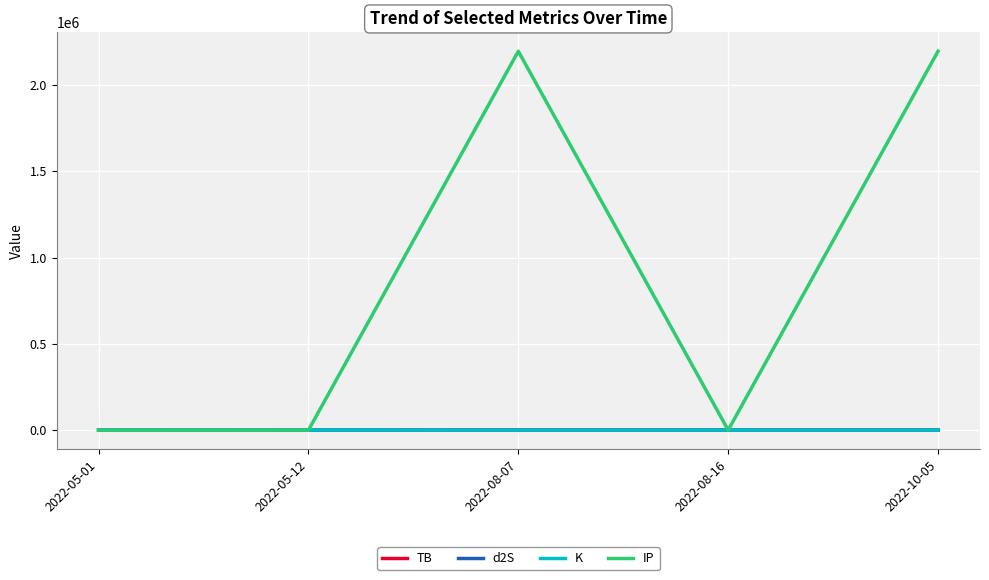

True or false: IP has a value of 10.2 at 2022-05-12.

True